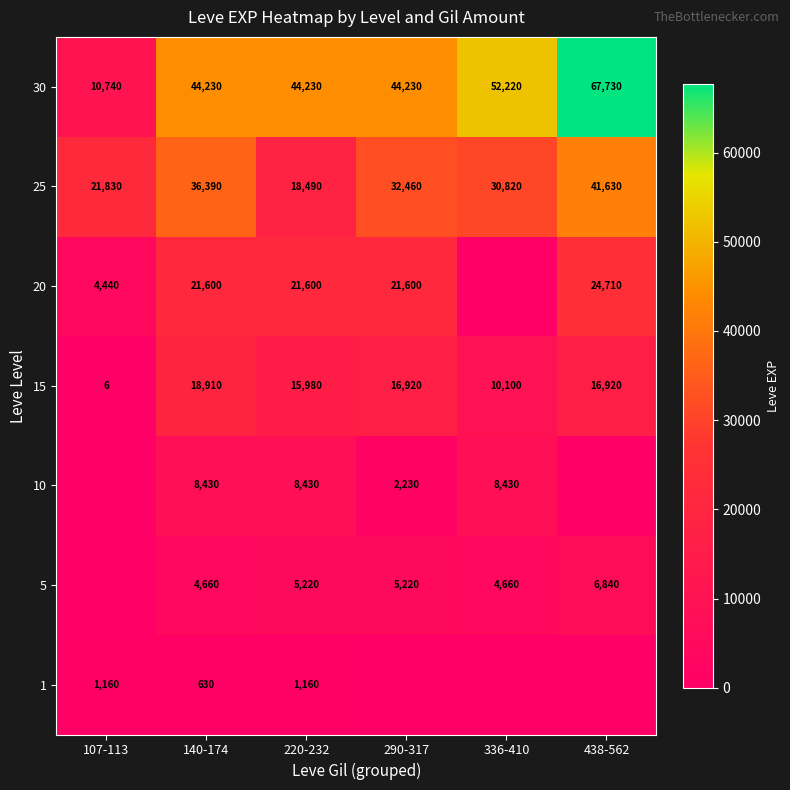

What value does the 15 series have at 140-174, to the nearest 50?

18900